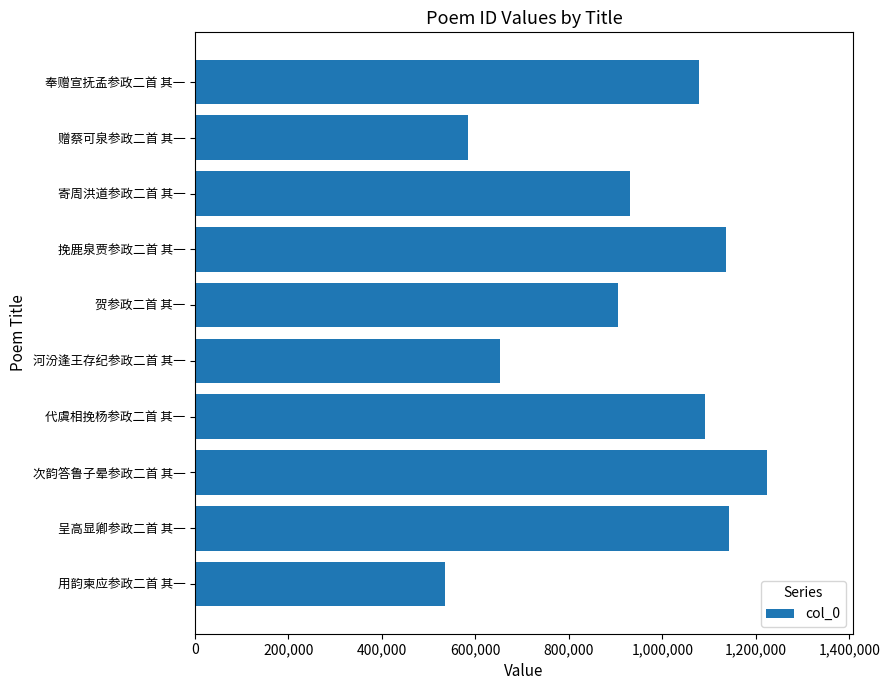

The value at 挽鹿泉贾参政二首 其一 is 1136626. True or false?

True